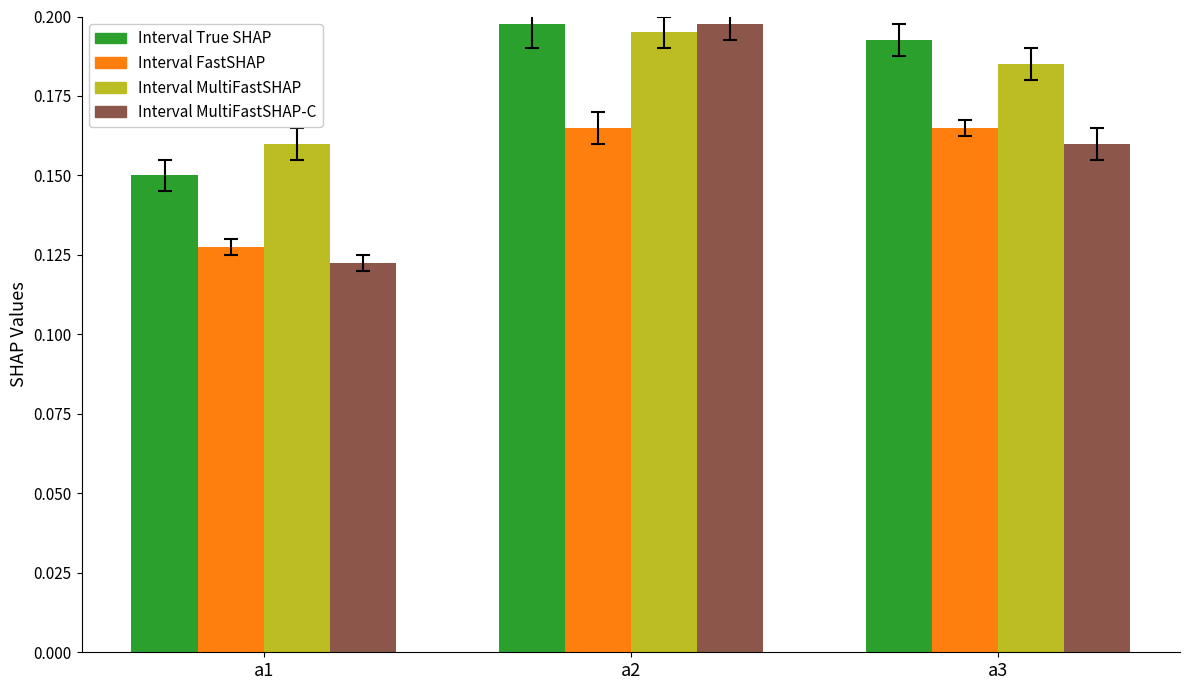

At which category does the chart reach its peak across all series?

a2